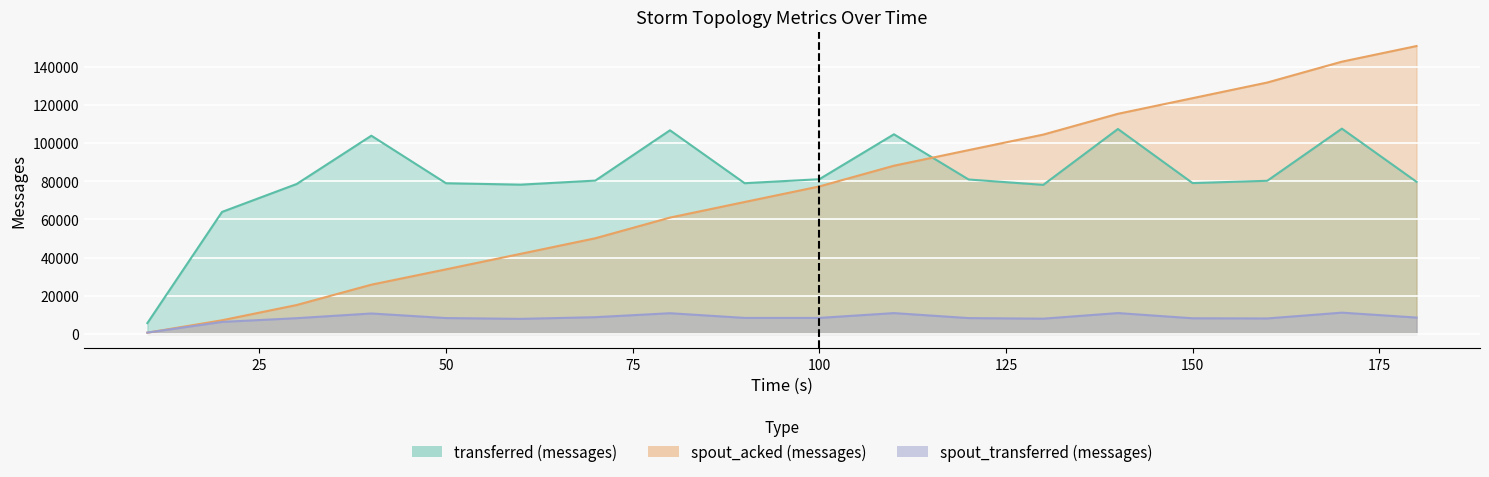

The spout_acked (messages) series shows 88180 at 110. True or false?

True